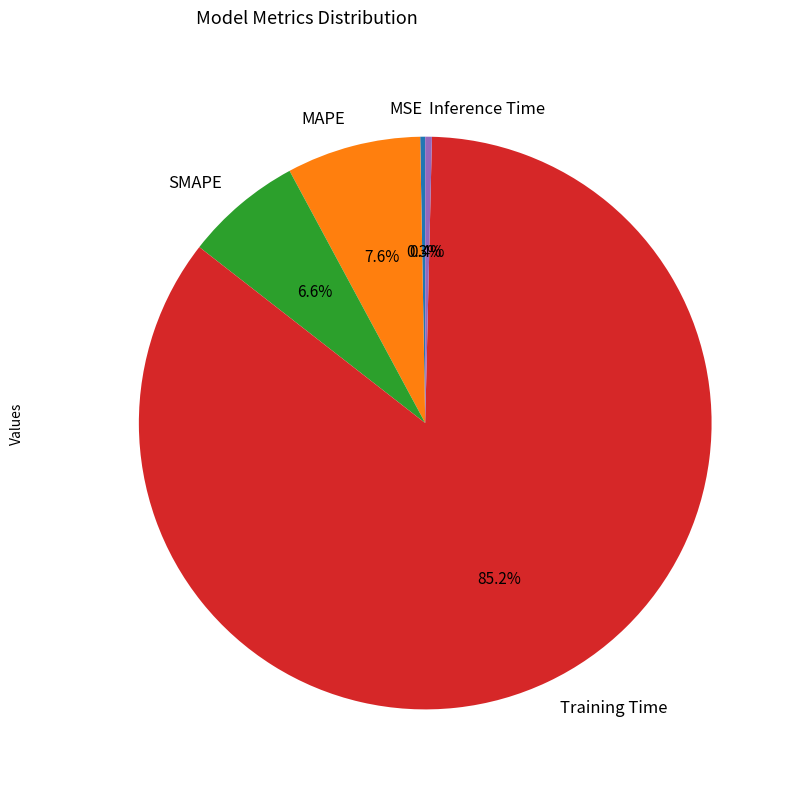

Combined, do SMAPE and Inference Time account for over 50%?

No